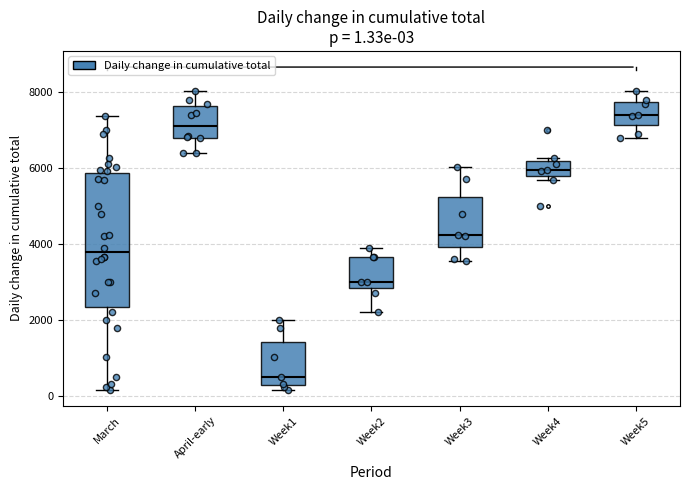

Which box is the tallest, from its lower edge to its upper edge?

March